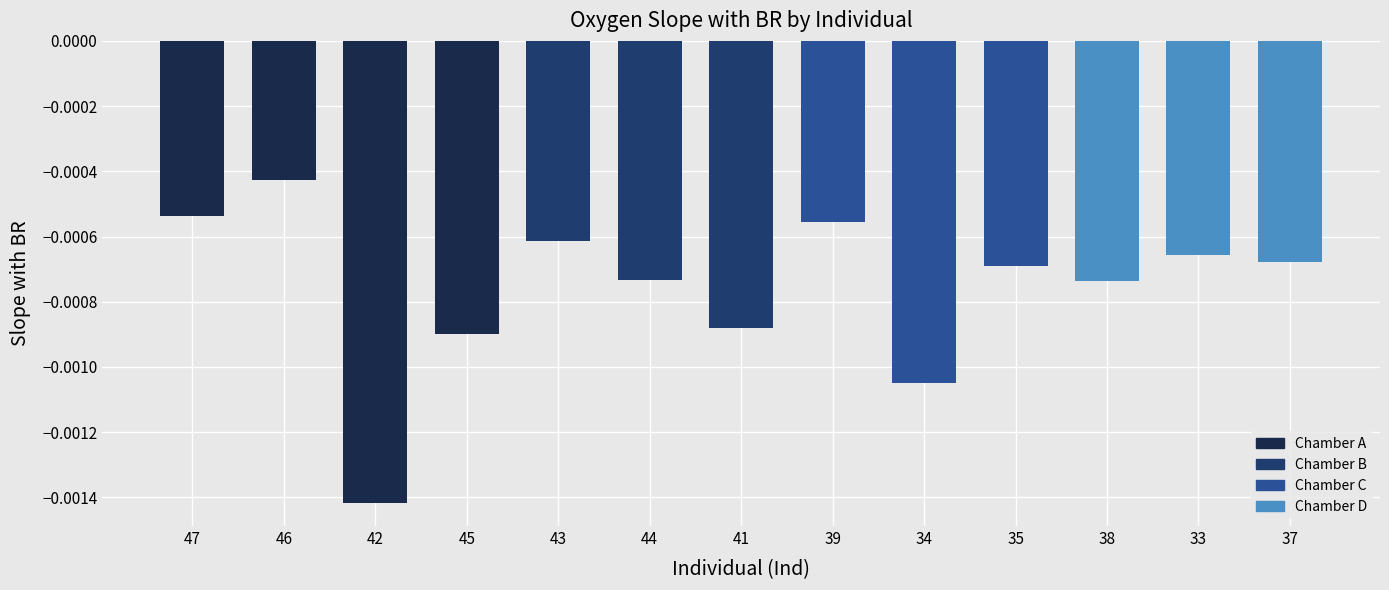

How many bars are there in total?

13